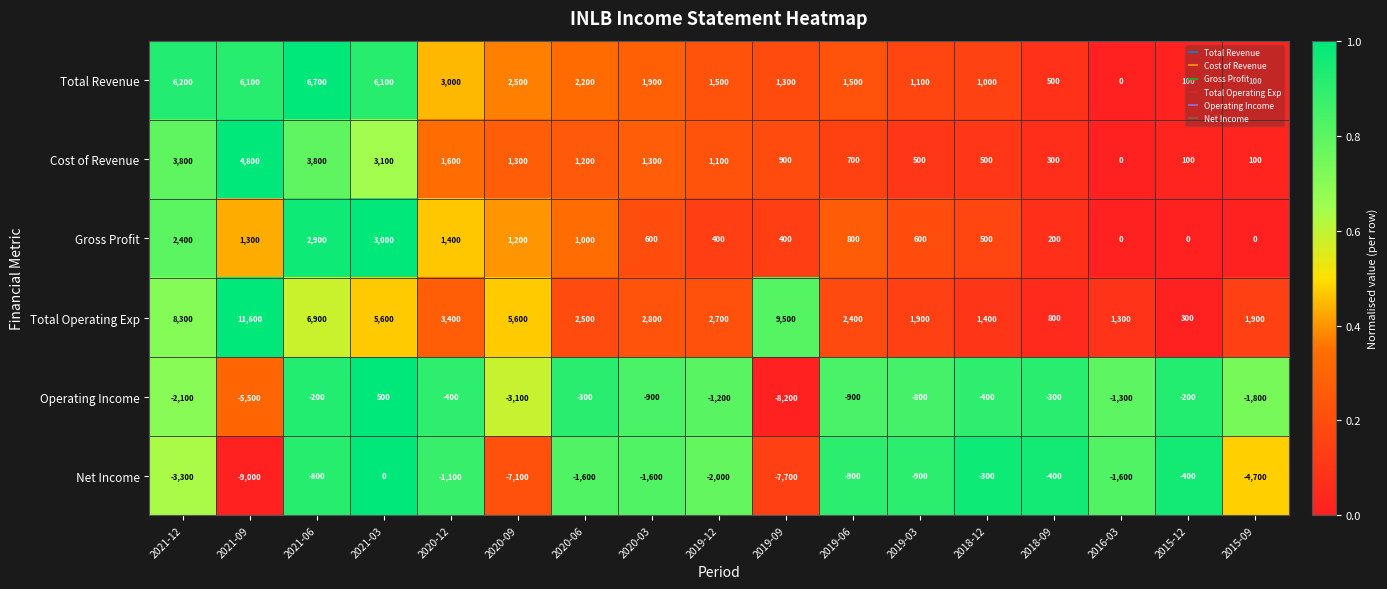

What is the minimum value shown in the chart?

-9000